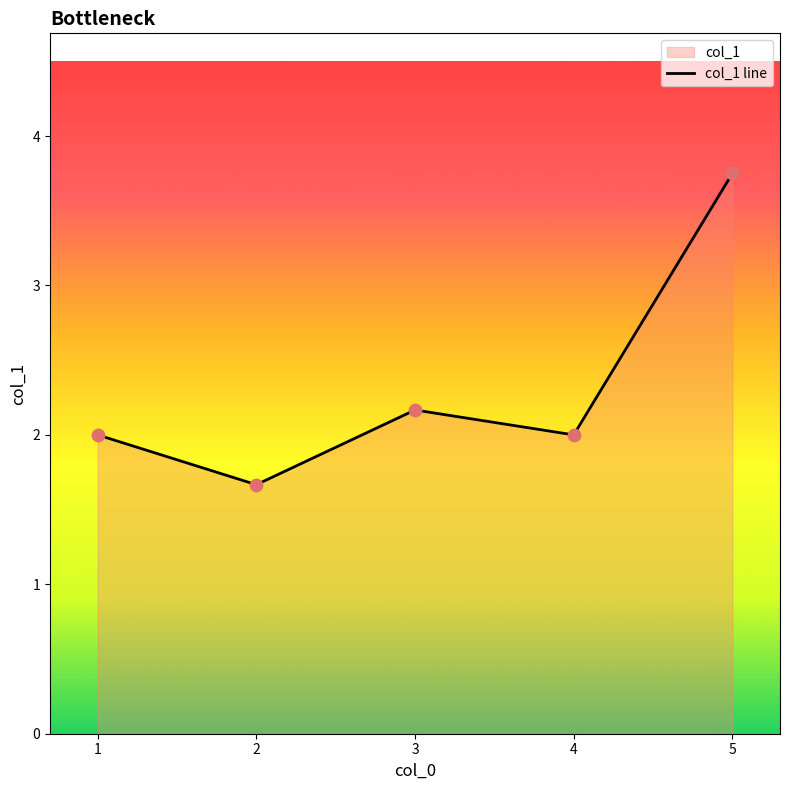

What is the ratio of the value at 1 to the value at 2?

1.2